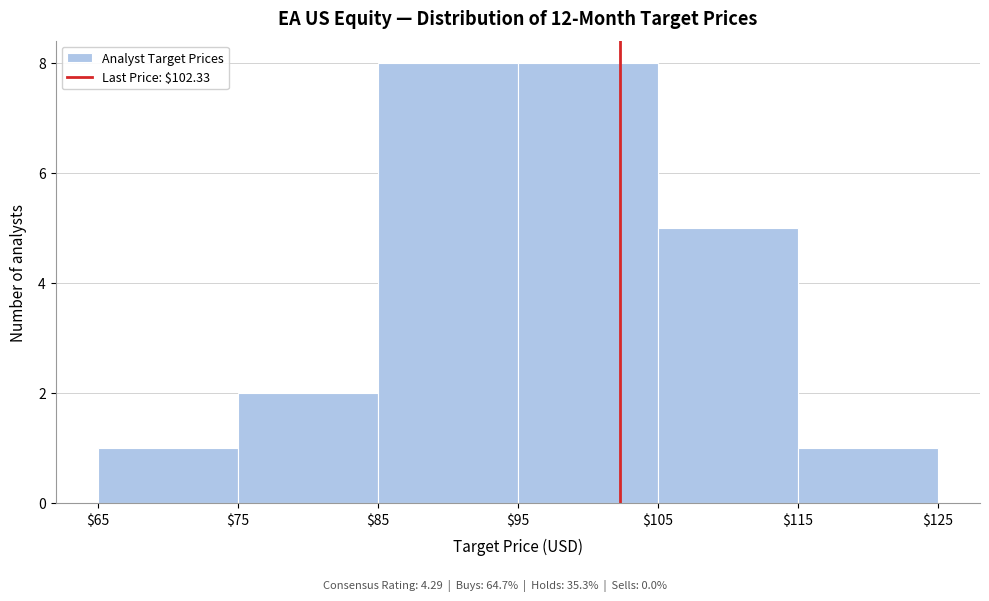

What is the height of the bar covering $75 to $85 on the x-axis? The values are not printed on the chart, so give them approximately, as read against the axis.

2